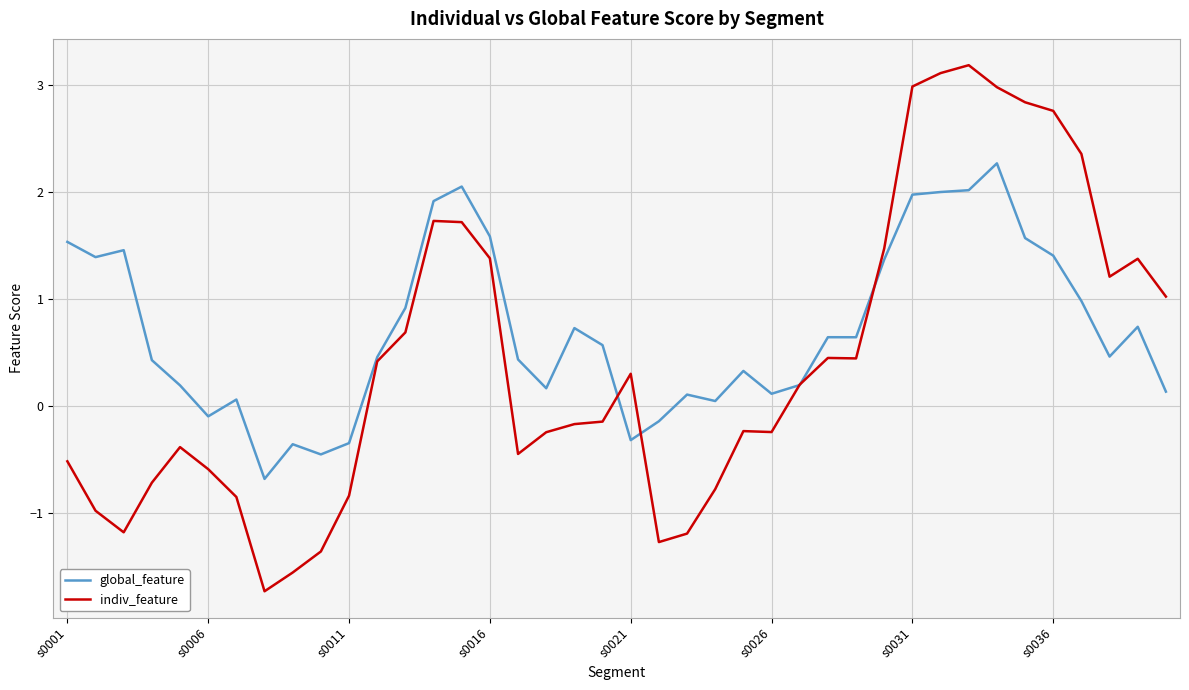

Which series has the largest range (max minus min)?

indiv_feature